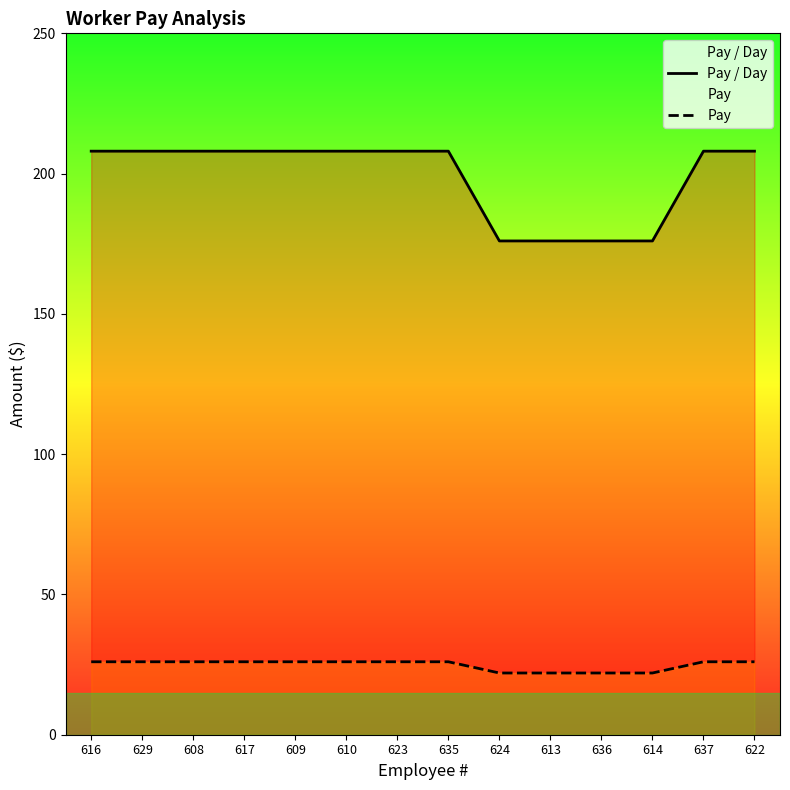

At which category is the sum across all series the highest?

616